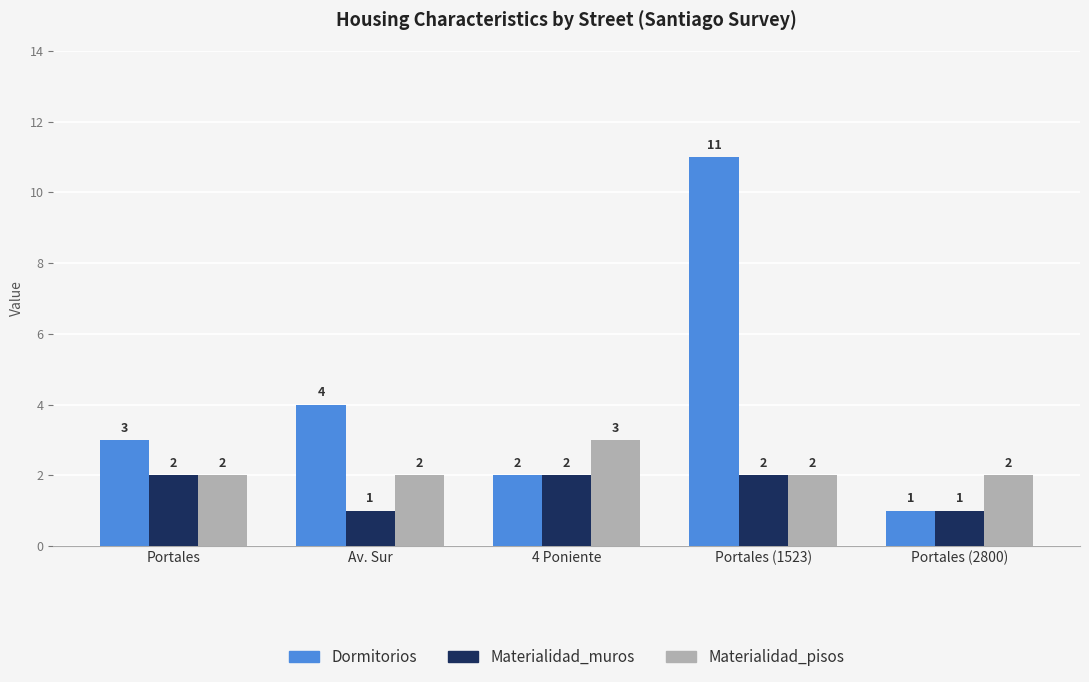

What value does the Materialidad_muros series have at Portales (1523)?

2